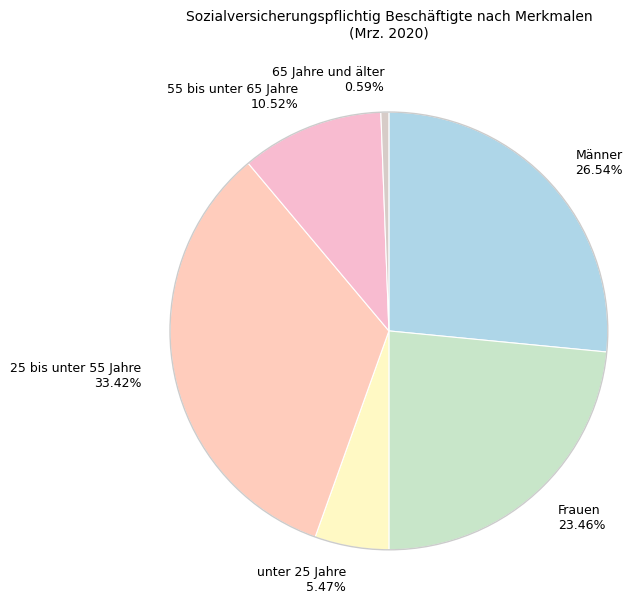

To the nearest percent, what is the difference between the 25 bis unter 55 Jahre and Männer slice percentages?

7%